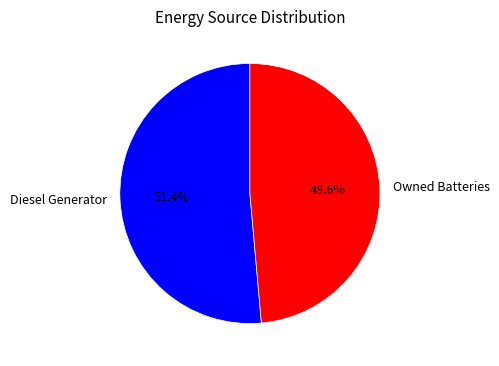

Which slice is the largest?

Diesel Generator